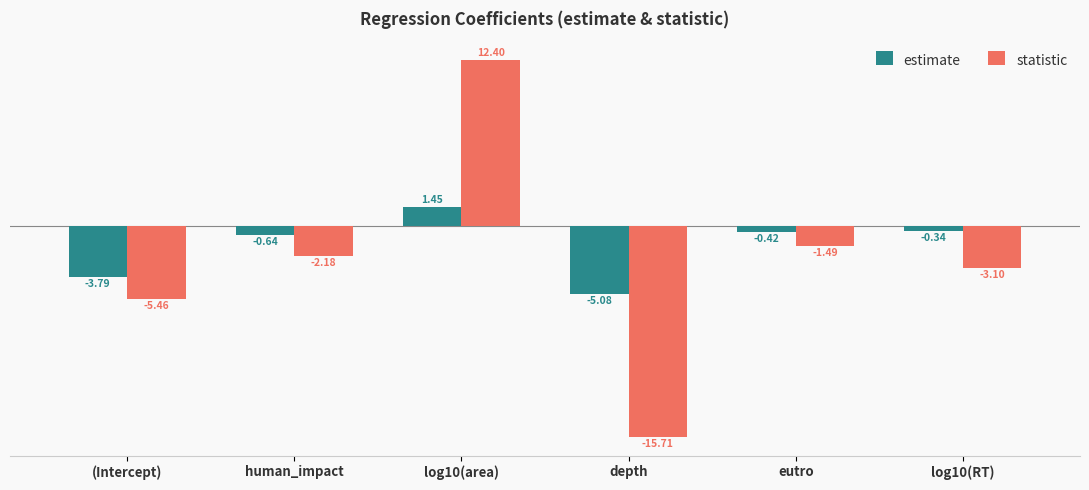

Which label corresponds to the largest value in the chart?

log10(area)